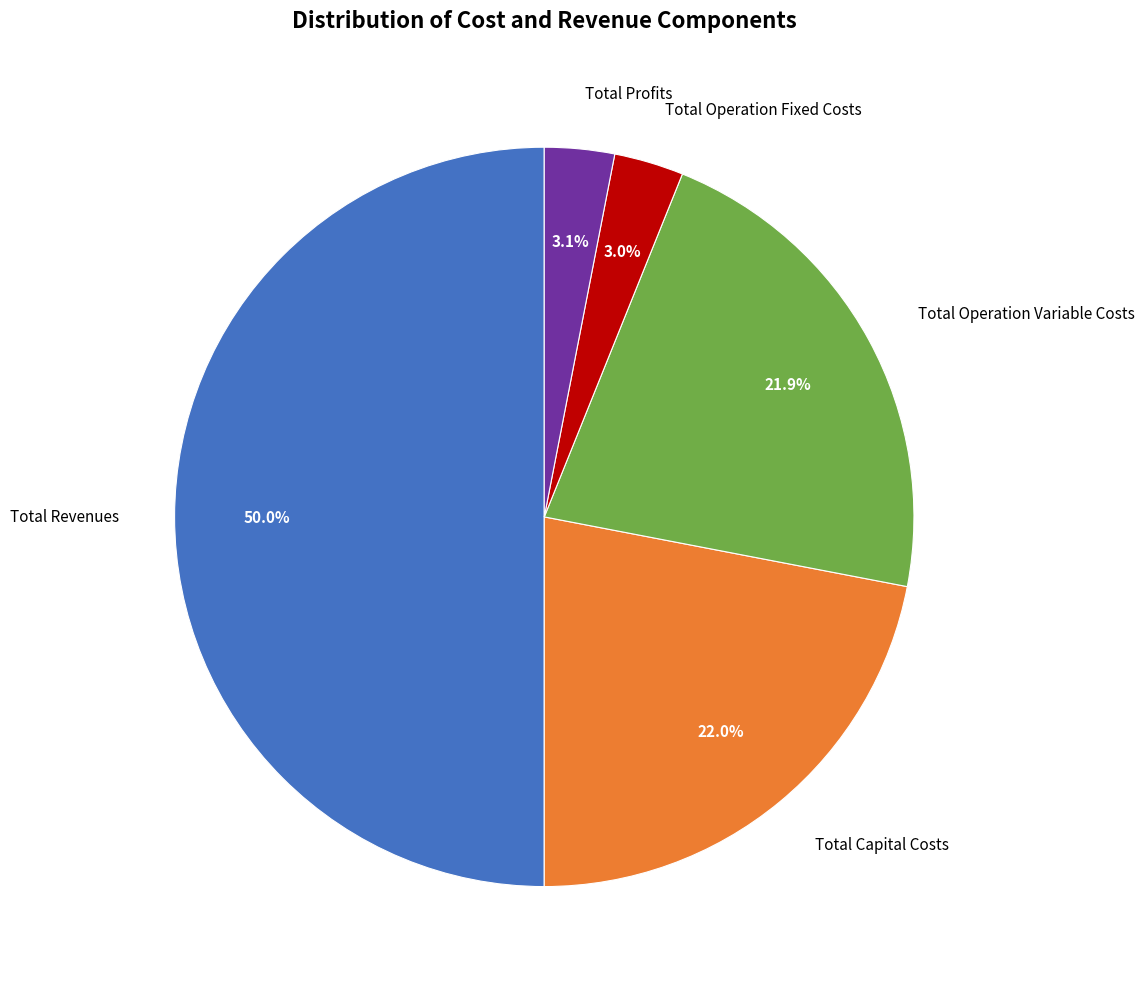

Rank the categories by value from lowest to highest.

Total Operation Fixed Costs, Total Profits, Total Operation Variable Costs, Total Capital Costs, Total Revenues